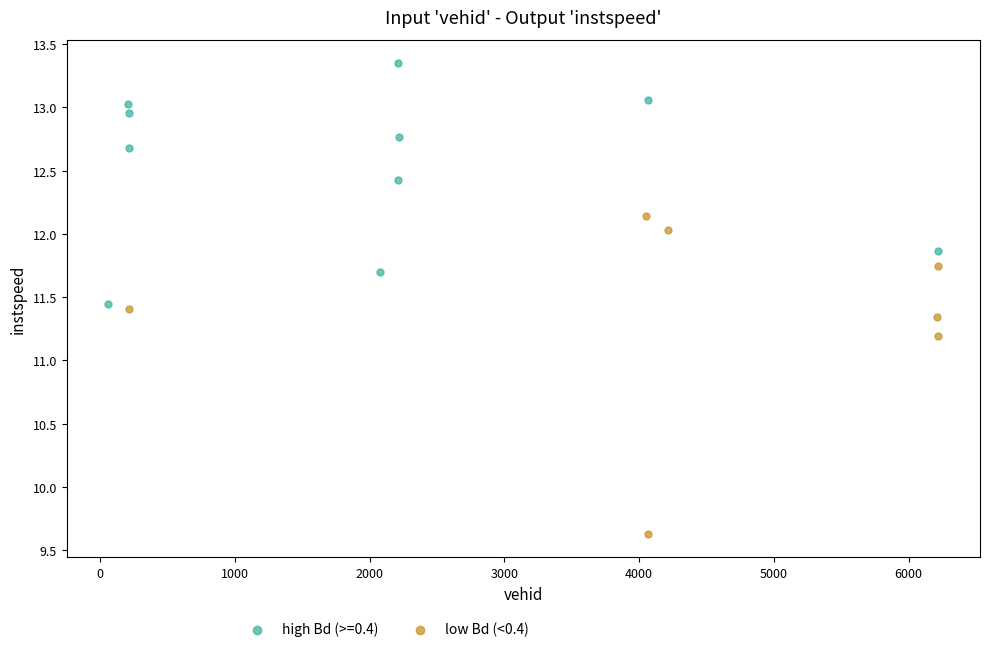

Which series contains the lowest Y value?

low Bd (<0.4)